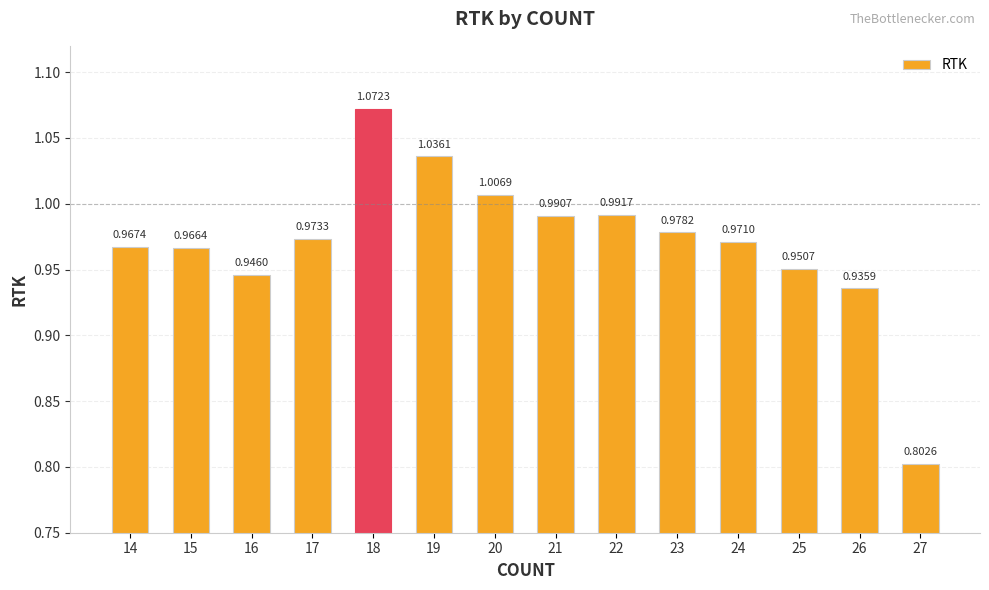

The chart shows a value of 0.4 at 15. True or false?

False